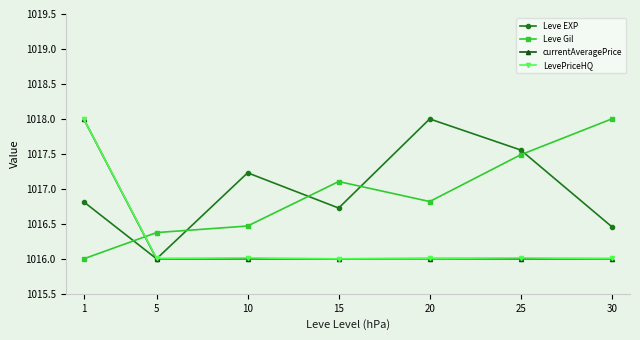

How many intersections are there between LevePriceHQ and Leve Gil?

1